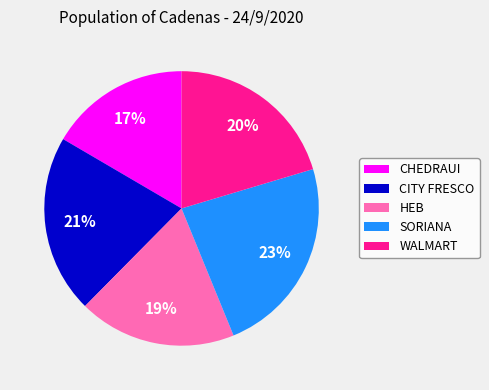

To the nearest percent, what is the difference between the CHEDRAUI and HEB slice percentages?

2%